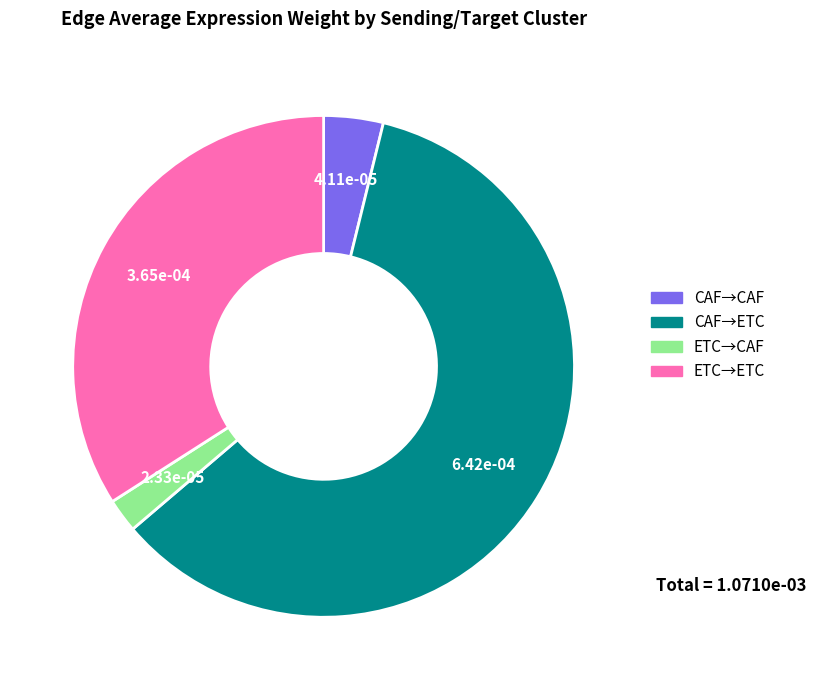

Does any single category account for the majority?

Yes